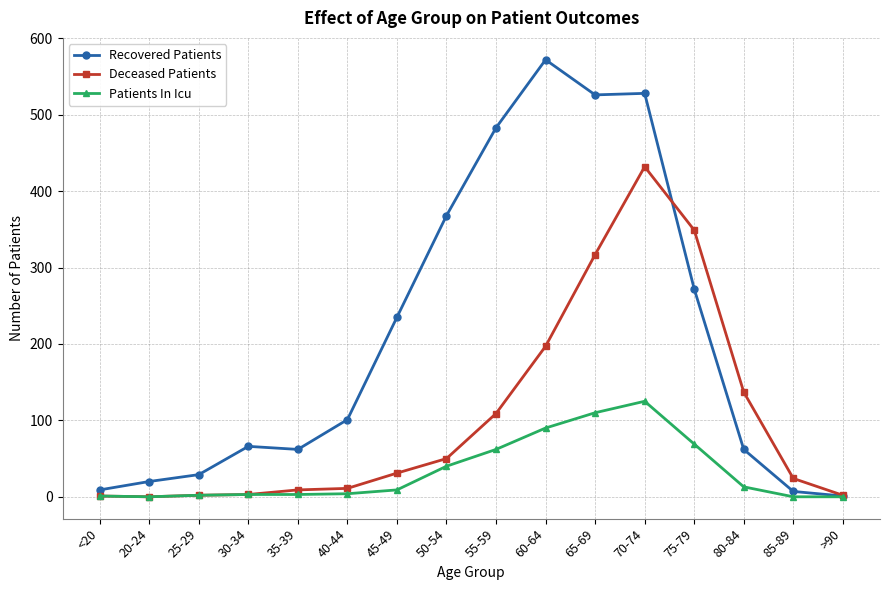

List the series in order of their overall mean, highest first.

Recovered Patients, Deceased Patients, Patients In Icu